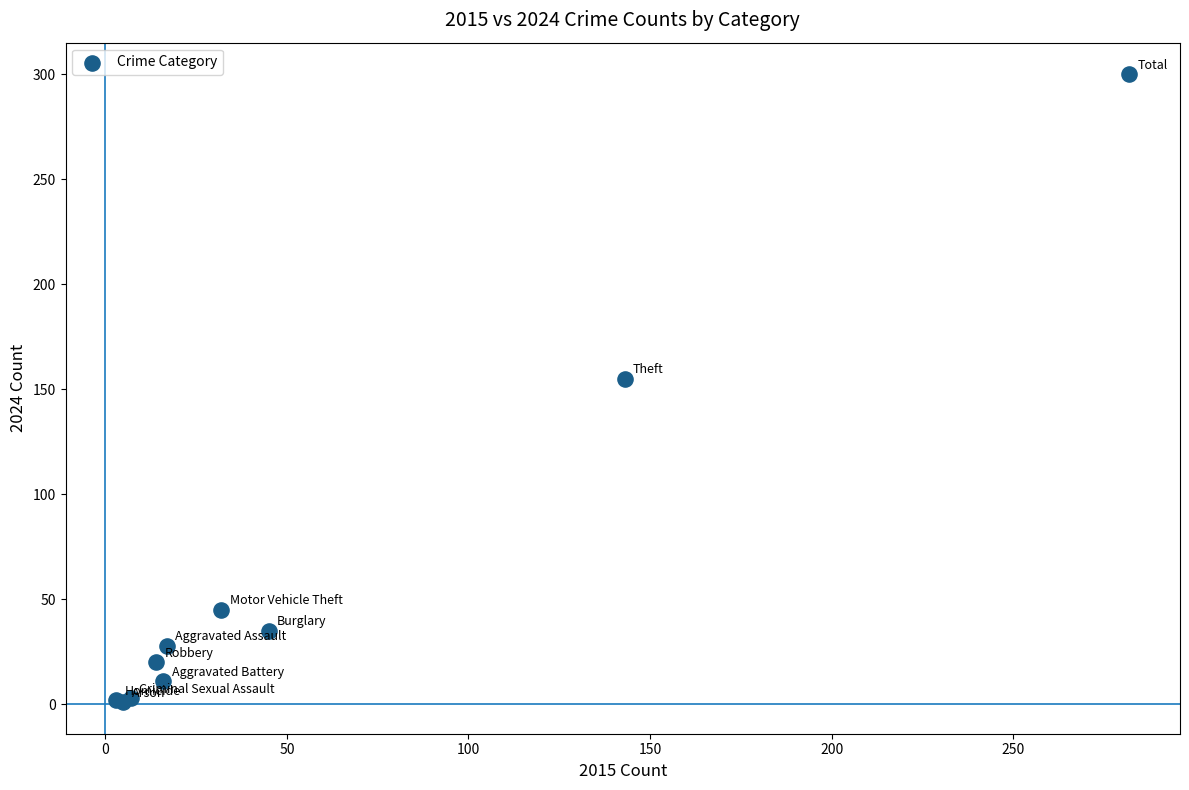

What Y value in the scatter plot is closest to 150?

155